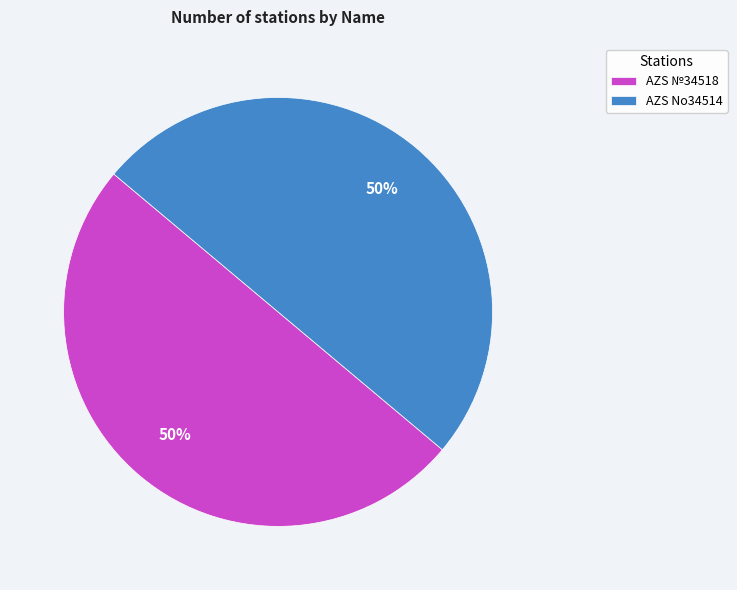

To the nearest percent, what portion does AZS №34518 represent?

50%